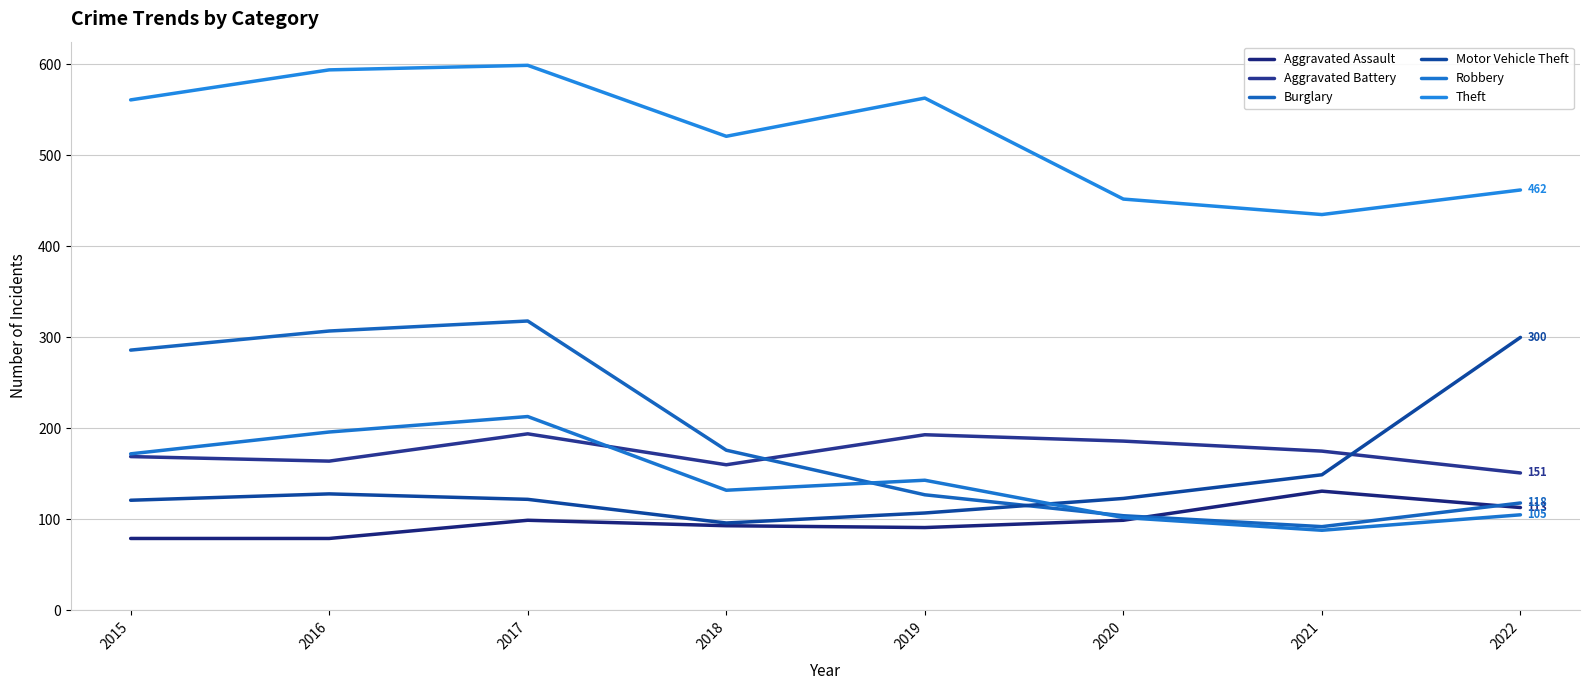

At which category is the sum across all series the highest?

2017